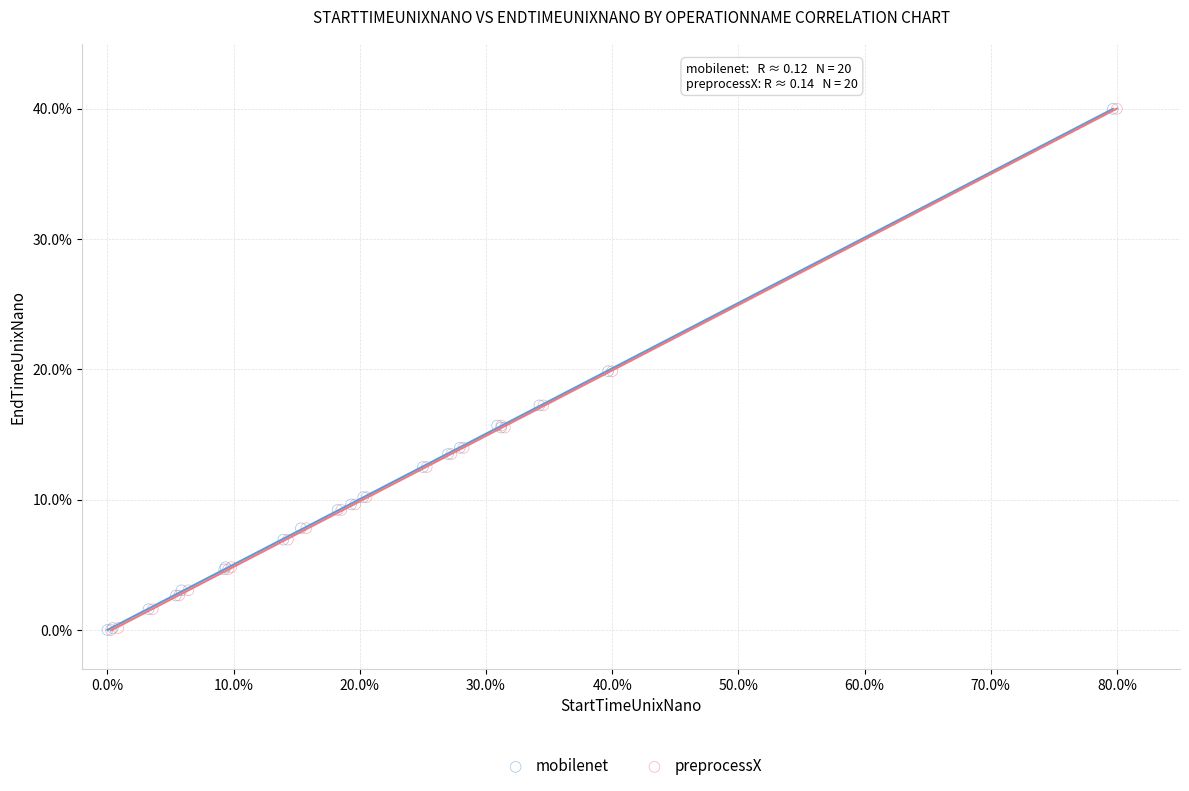

Which series has the widest spread of Y values?

preprocessX